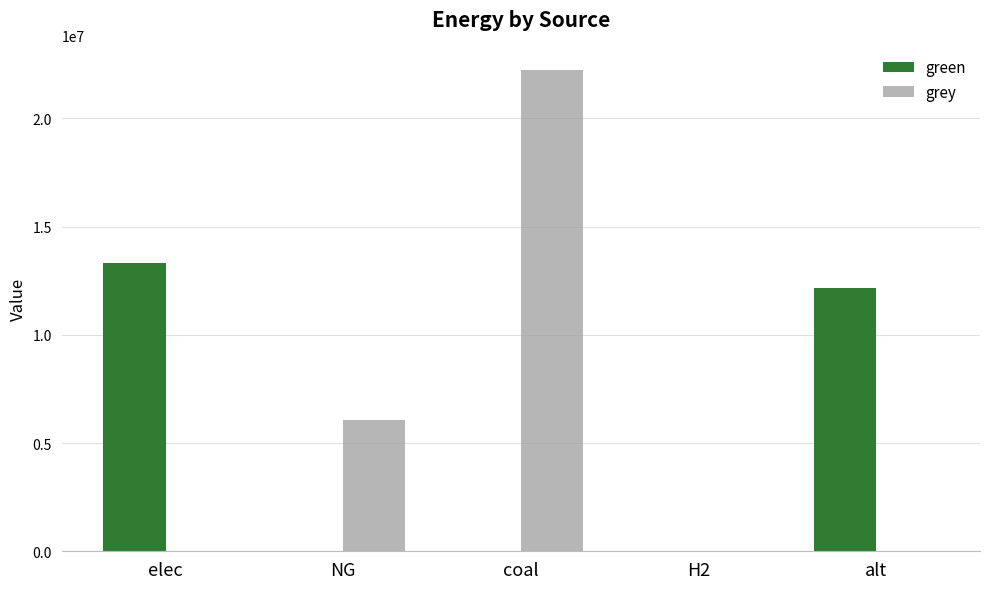

What is the sum of the grey values at coal and elec?

22257076.0